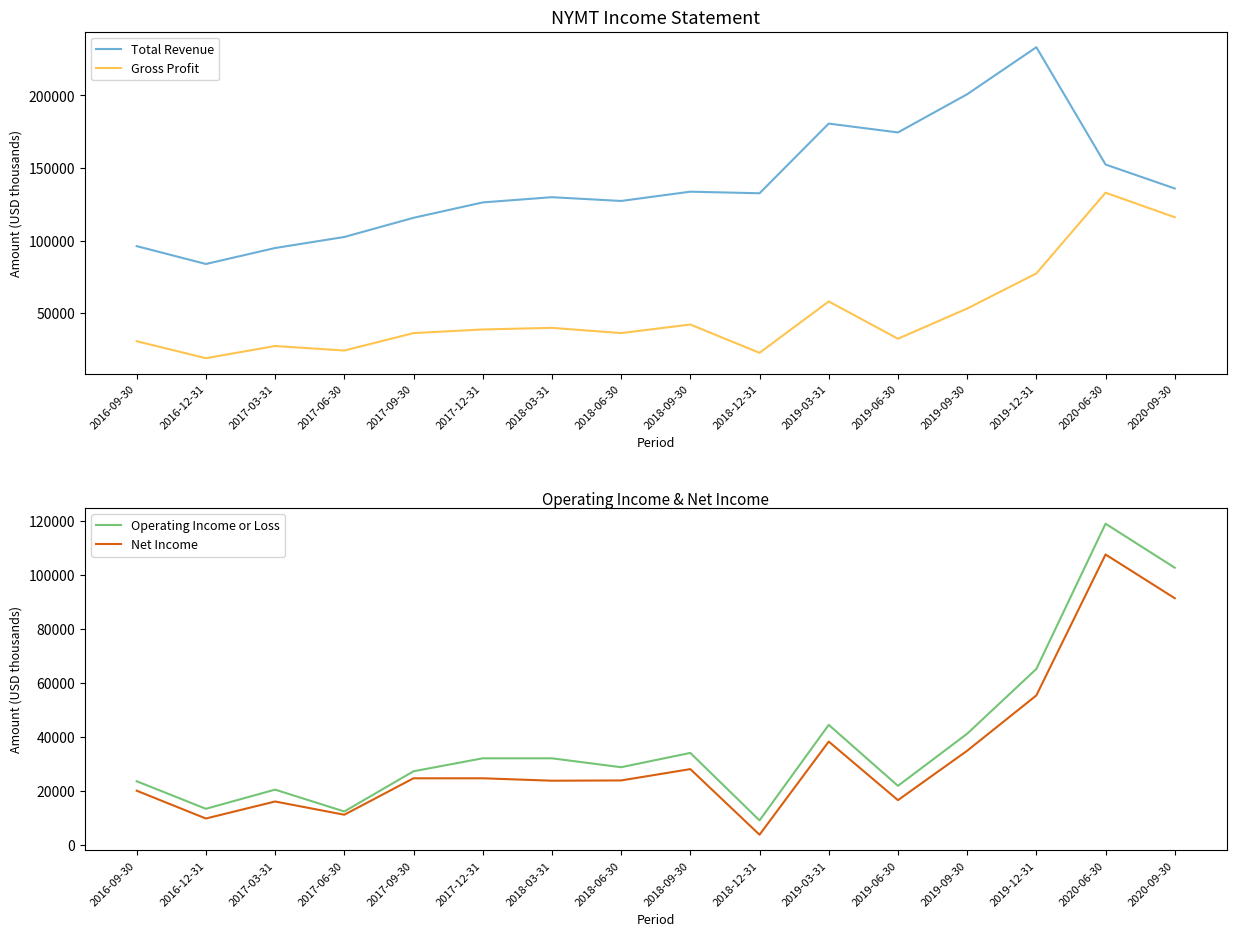

Between 2017-12-31 and 2020-06-30, which series saw the biggest shift?

Gross Profit